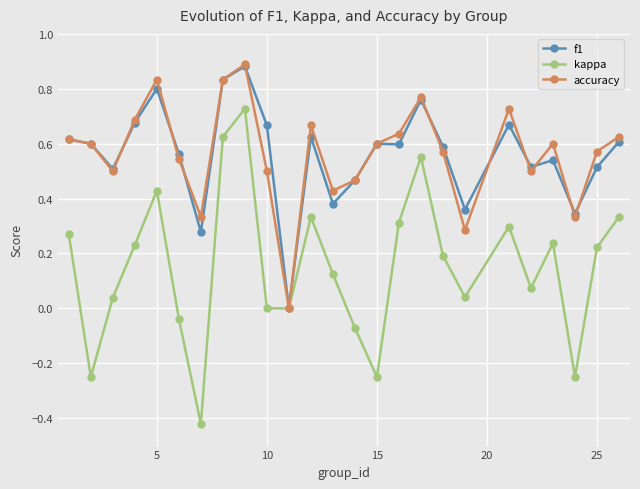

True or false: accuracy has more than 1 points higher than both neighbors.

True